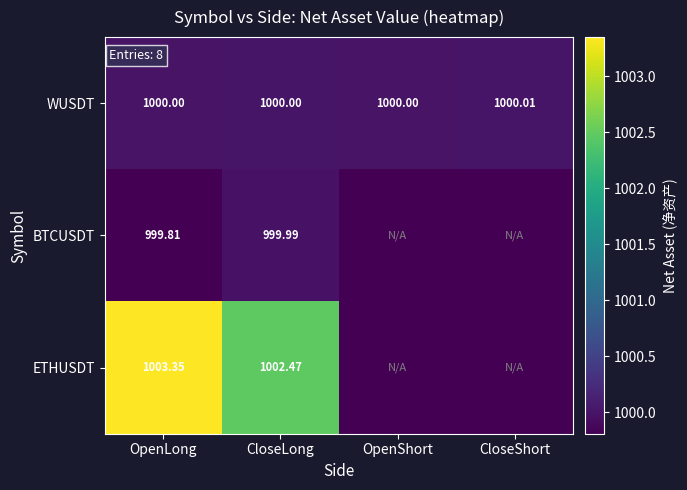

Is the value of WUSDT at OpenLong greater than the value of BTCUSDT at CloseLong?

Yes